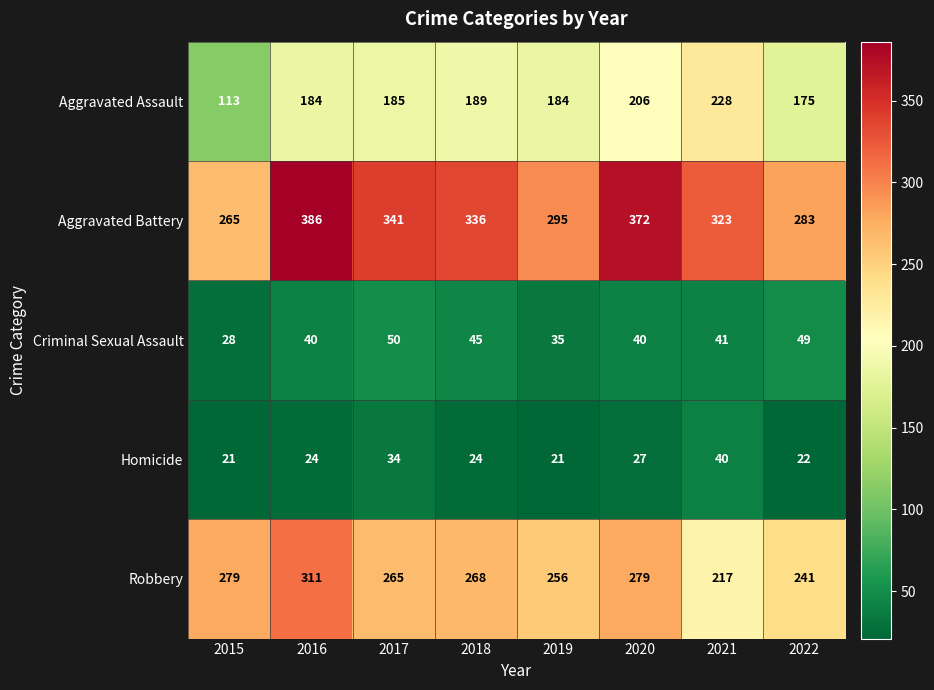

What is the difference between the maximum and minimum values in the Aggravated Assault series?

115